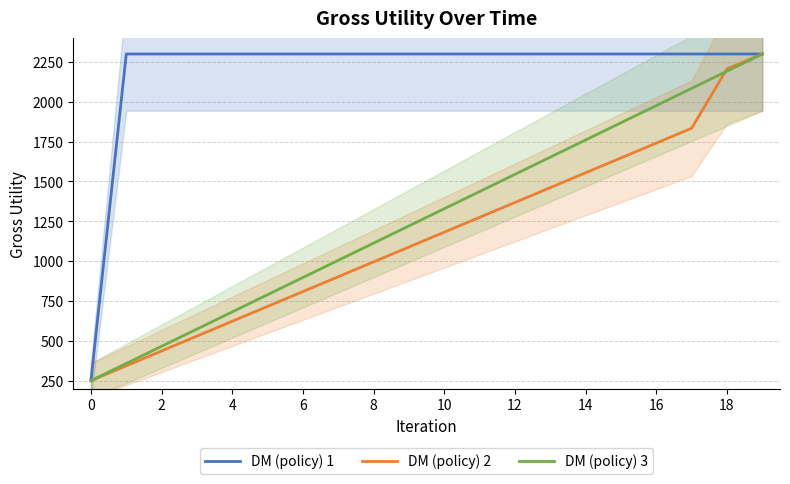

Does the chart have visible grid lines?

Yes